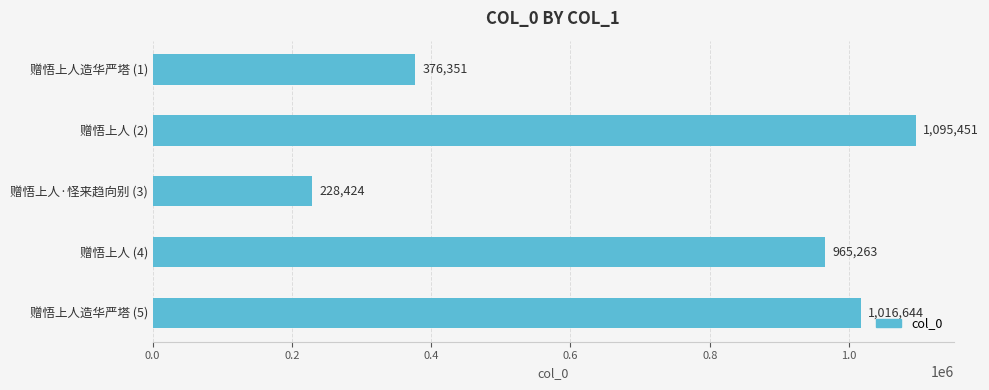

What is the approximate value at 赠悟上人造华严塔 (1), to the nearest 50?

376350